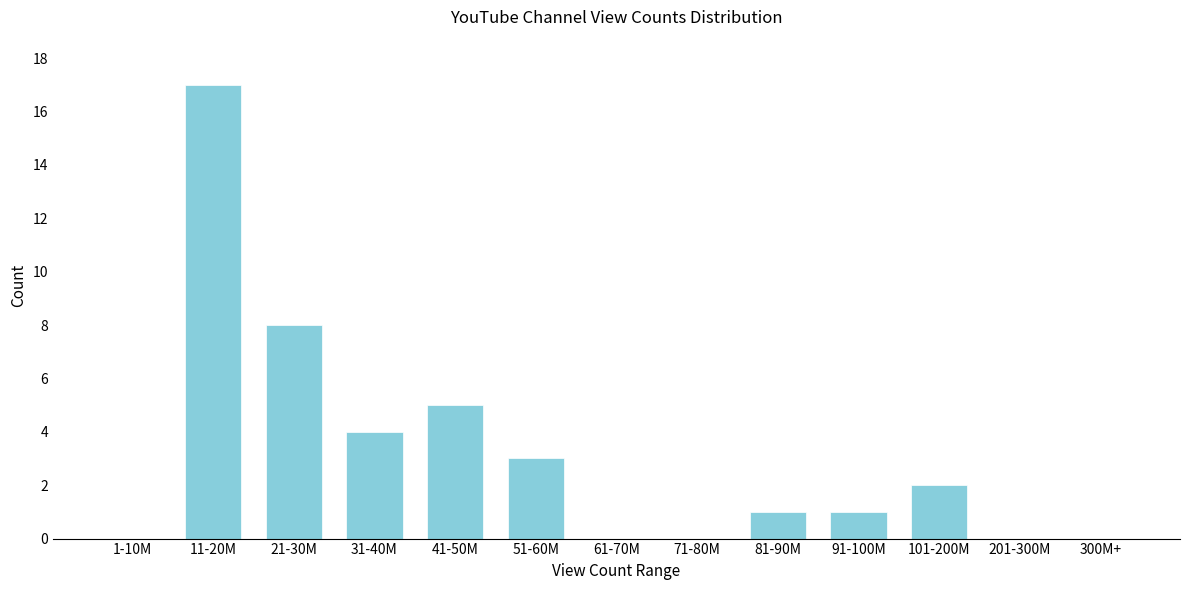

Reading left to right, list all the values displayed in this chart.

1-10M=0	11-20M=17	21-30M=8	31-40M=4	41-50M=5	51-60M=3	61-70M=0	71-80M=0	81-90M=1	91-100M=1	101-200M=2	201-300M=0	300M+=0